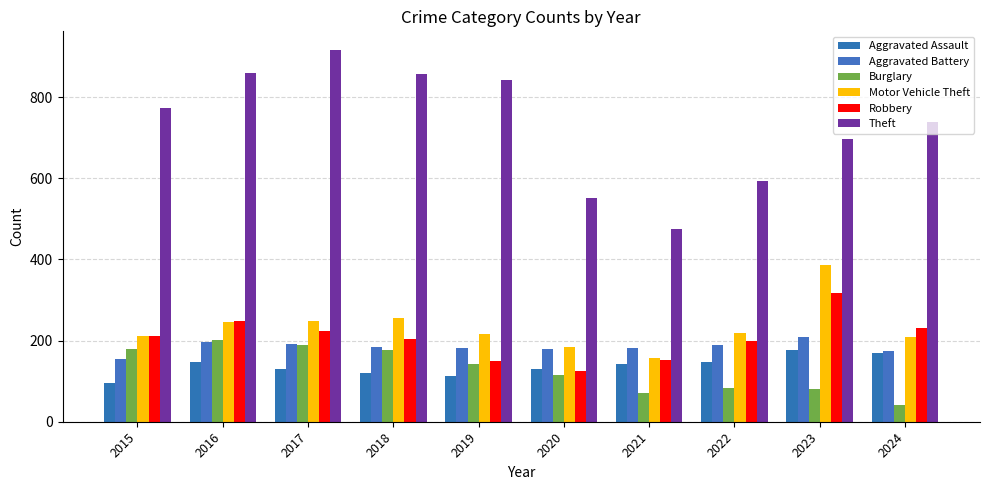

At which label does Aggravated Battery first exceed 183?

2016